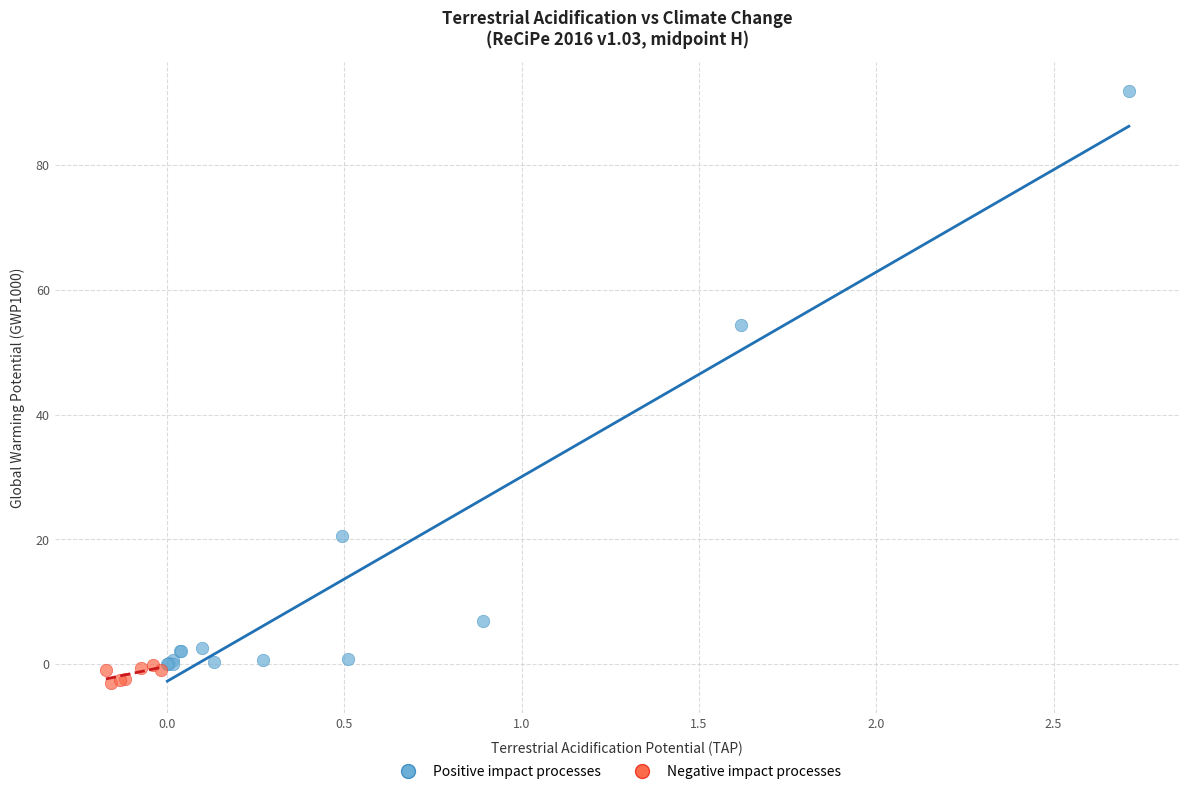

What are all the series names shown in the legend?

Positive impact processes, Negative impact processes